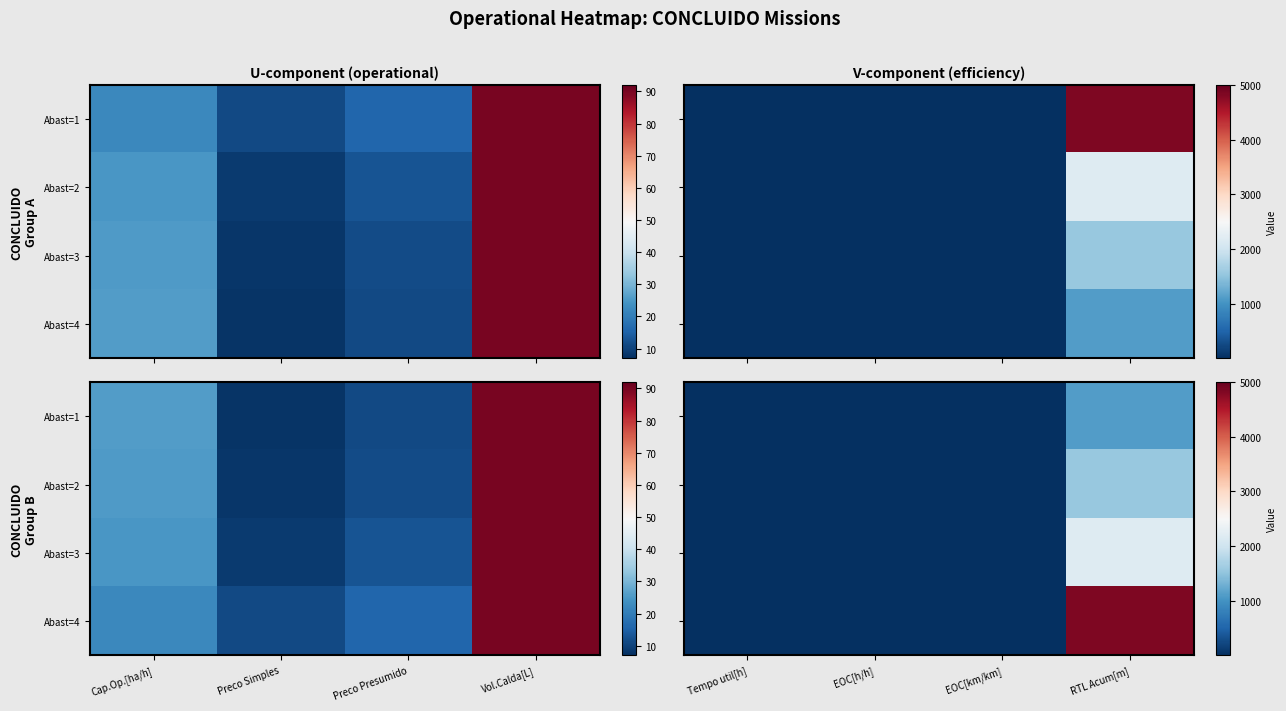

What is the greatest value displayed?

4840.4